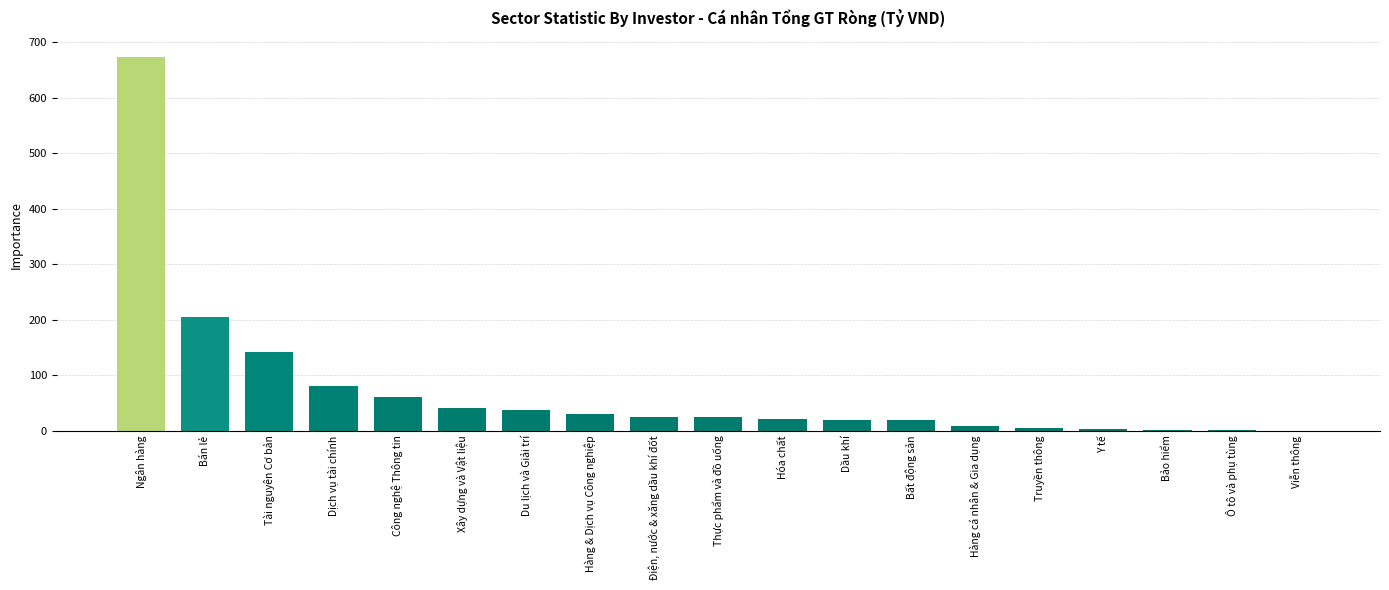

The value at Tài nguyên Cơ bản is 91.9. True or false?

False